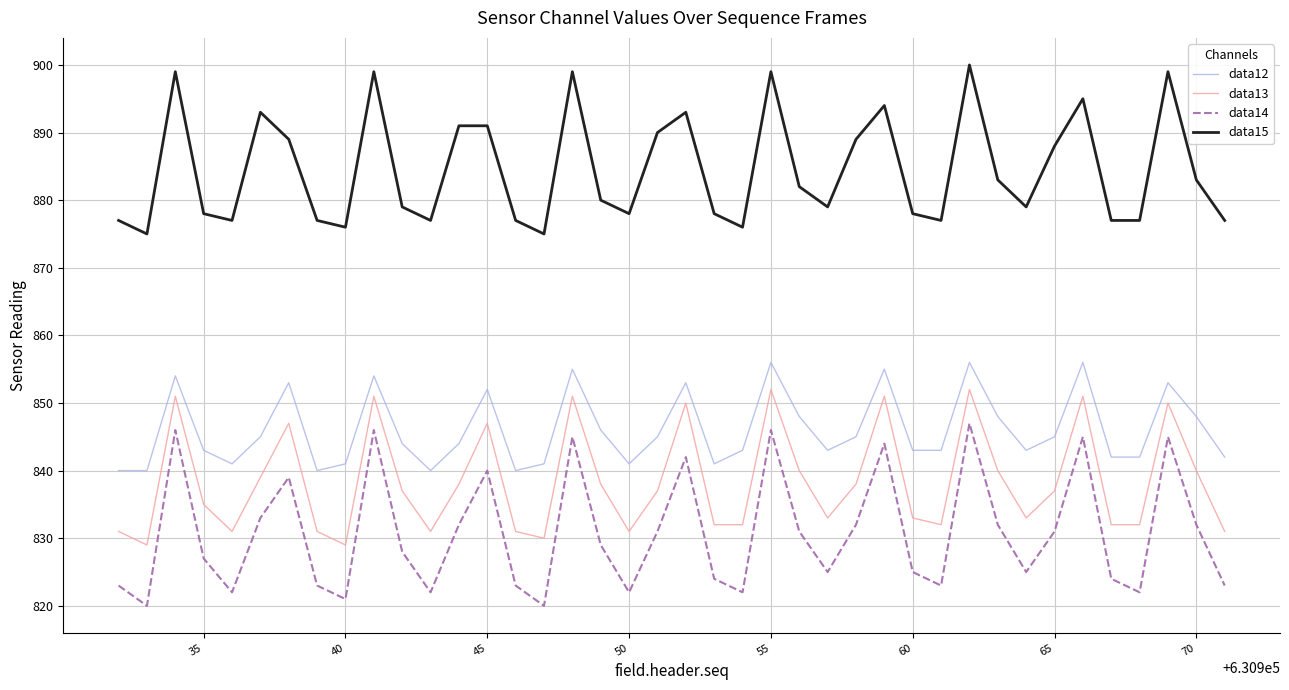

Which series has the widest spread of values?

data14